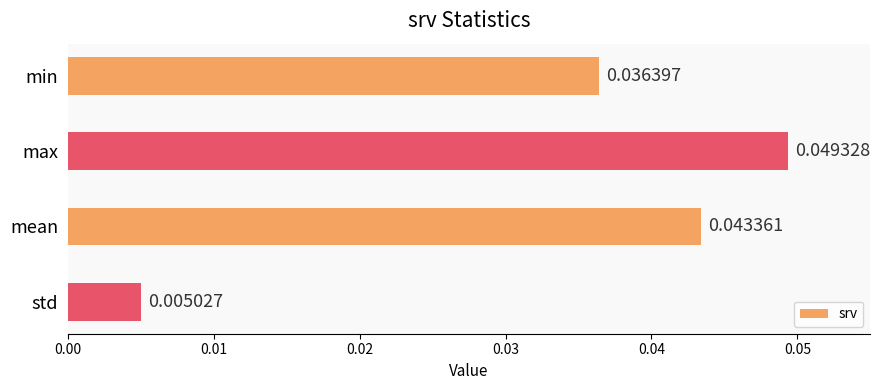

Which category has the lowest value across all series?

std